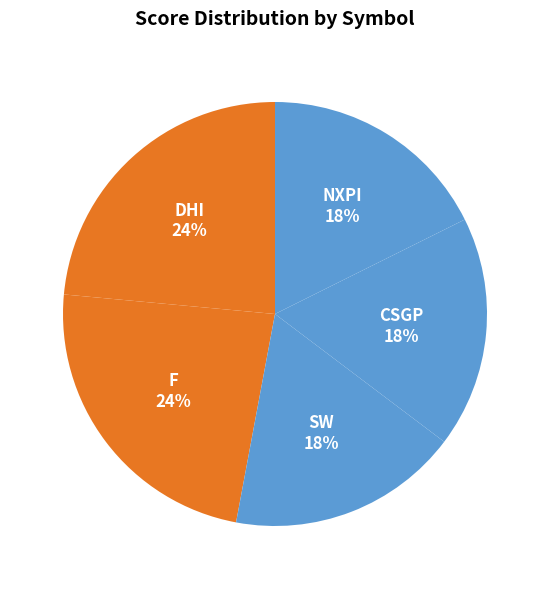

Is NXPI the majority of the pie?

No